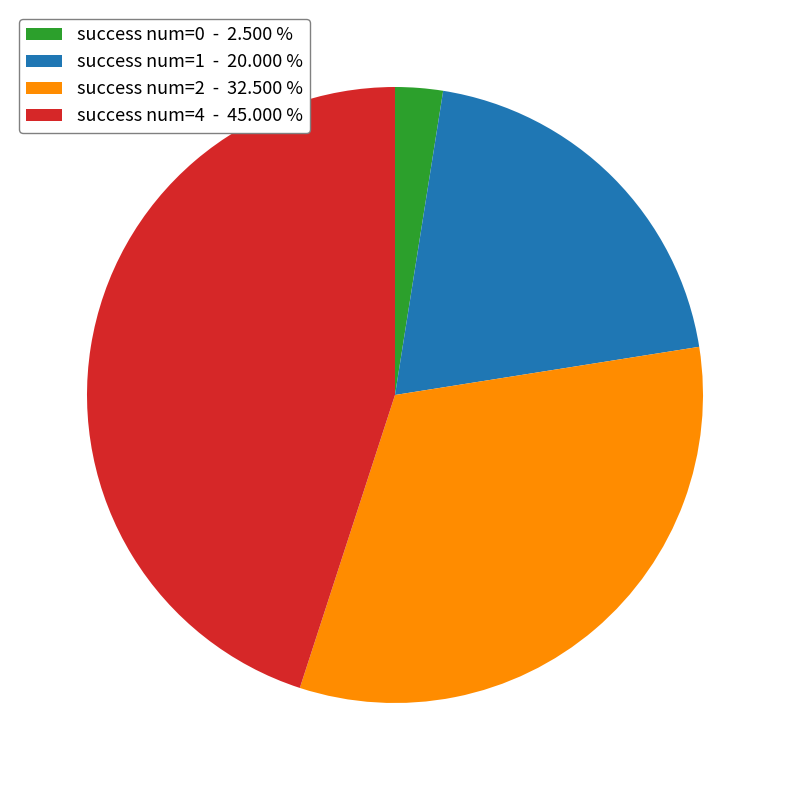

Count the number of slices in the pie.

4